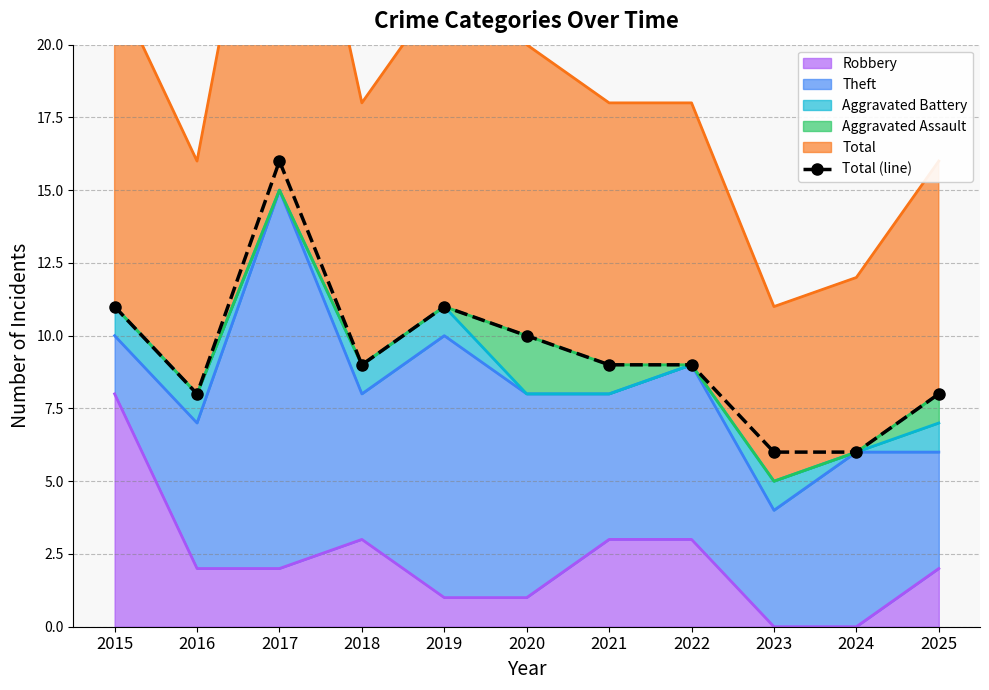

What value does the data have at 2024, to the nearest 10?

10